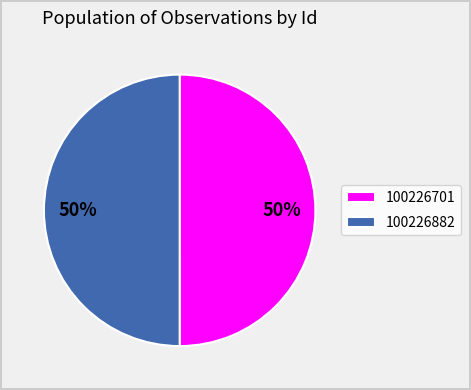

How many slices are in this pie chart?

2